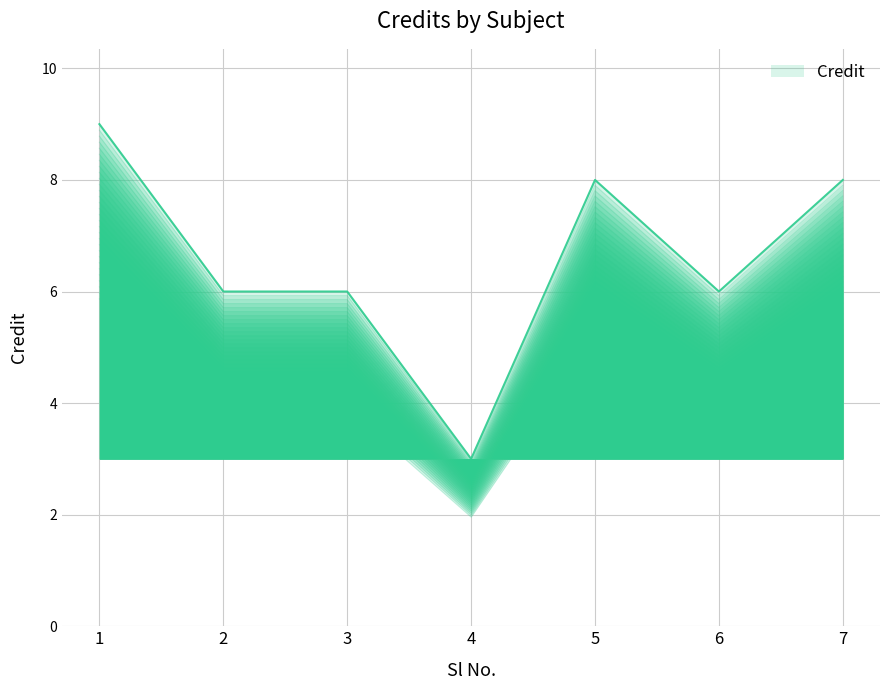

What is the difference between the second highest and second lowest values?

2